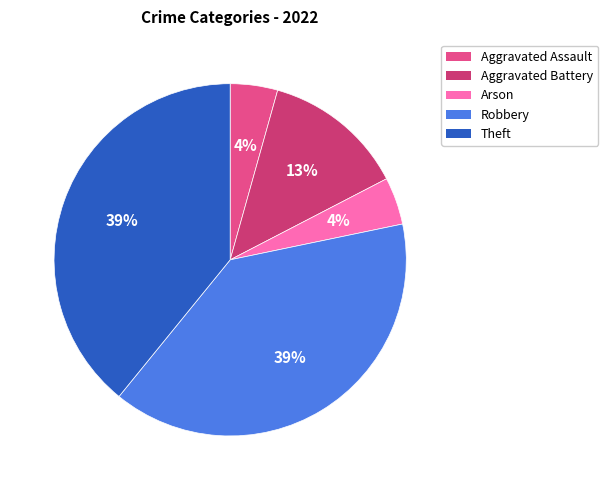

Is Aggravated Battery the majority of the pie?

No